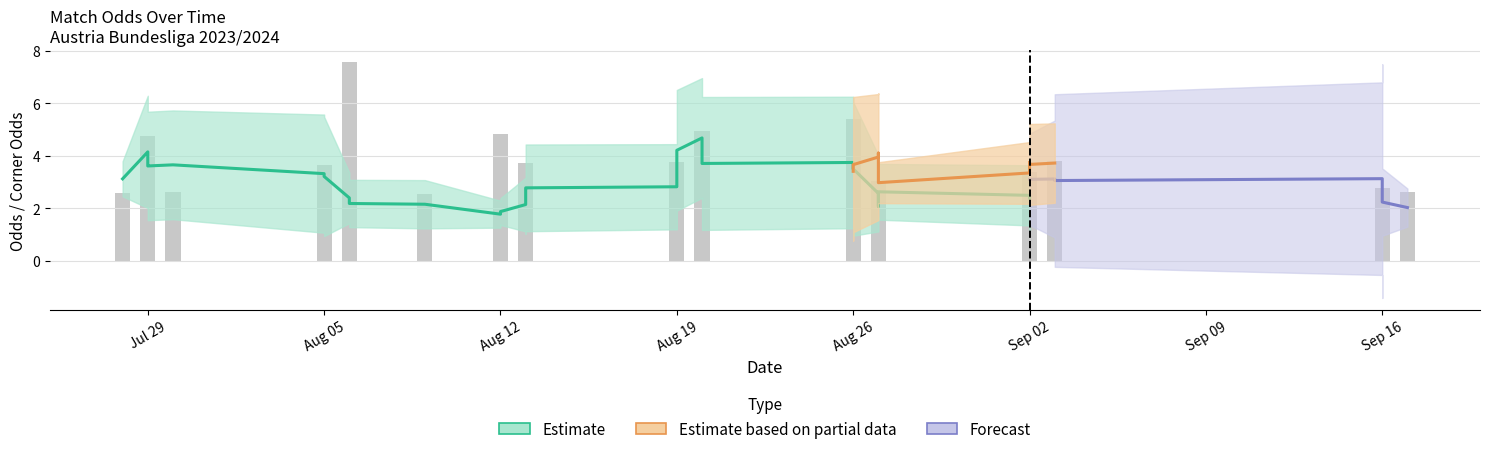

At which category is the sum across all series the highest?

2023-08-06